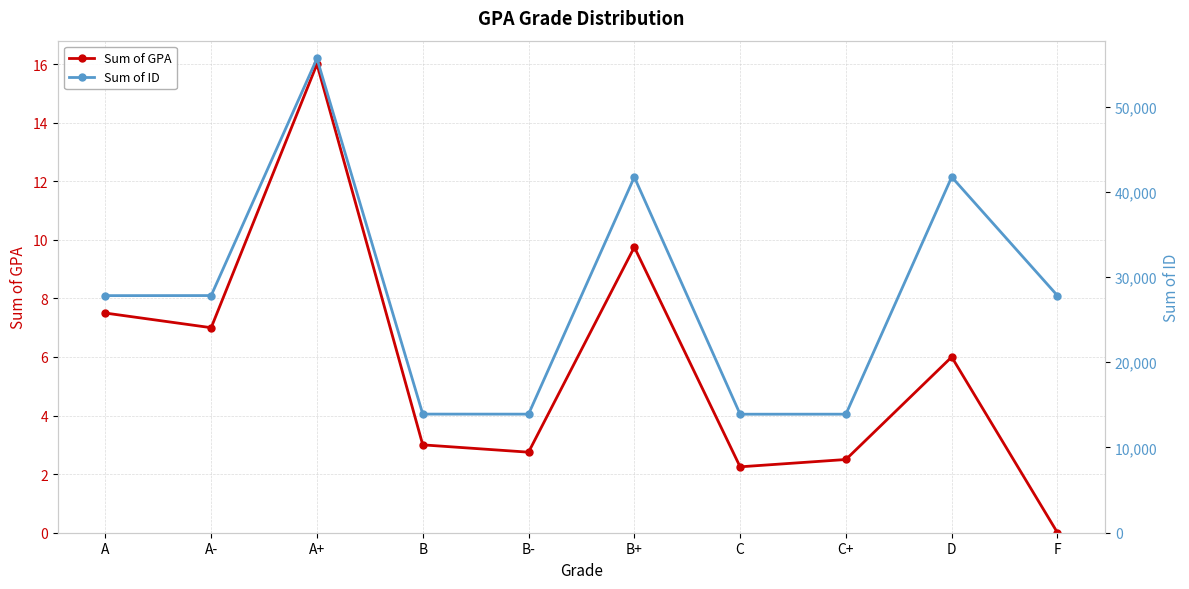

True or false: Sum of ID has a value of 41727.0 at B+.

True